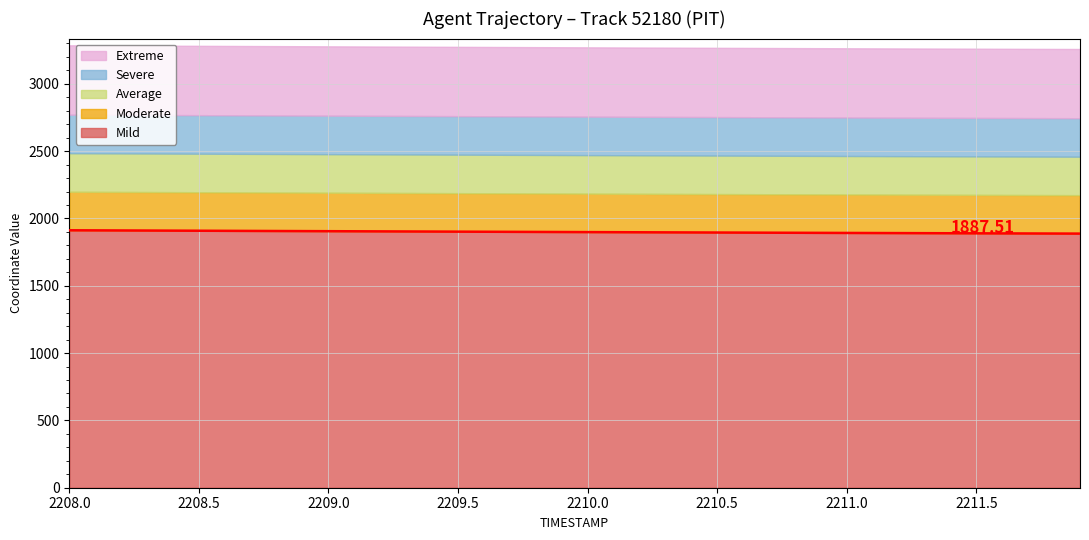

How many lines are shown in the chart?

5